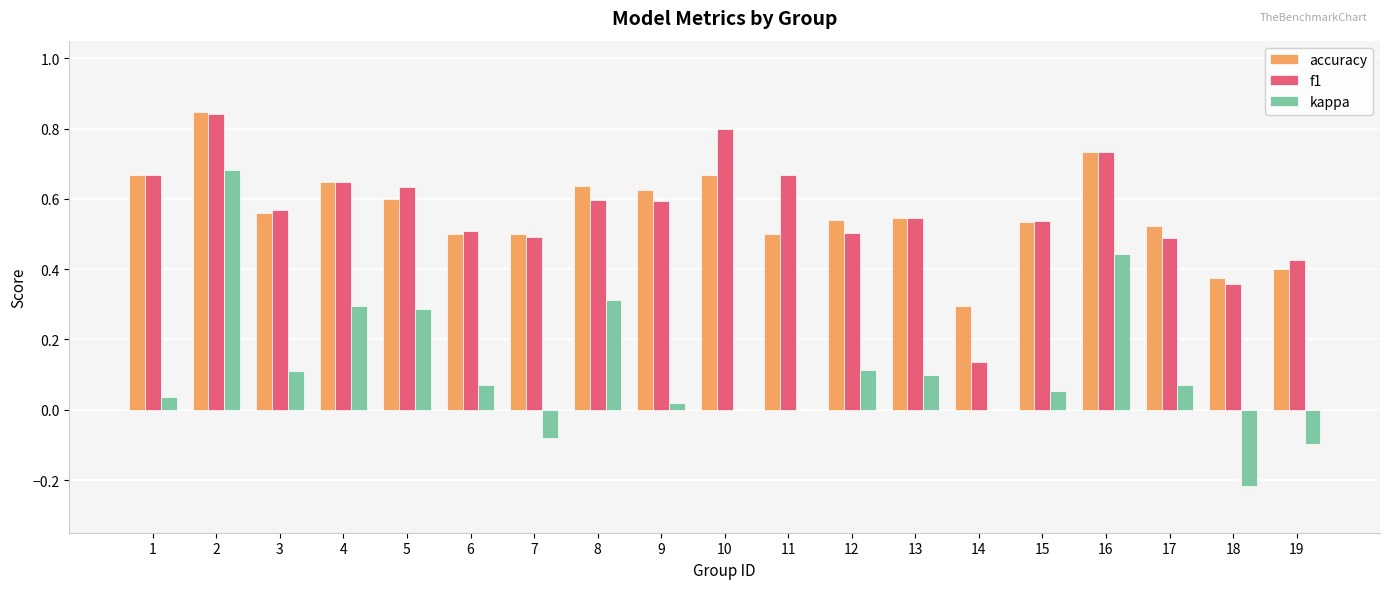

Is the value of accuracy at 4 greater than the value of kappa at 2?

No